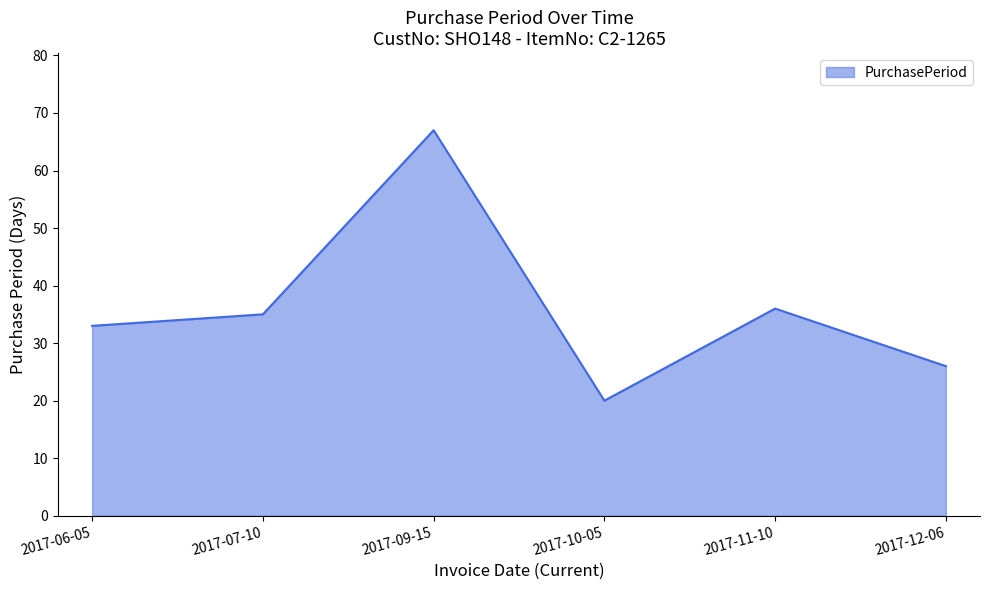

What is the difference between the values at 2017-09-15 and 2017-06-05?

34